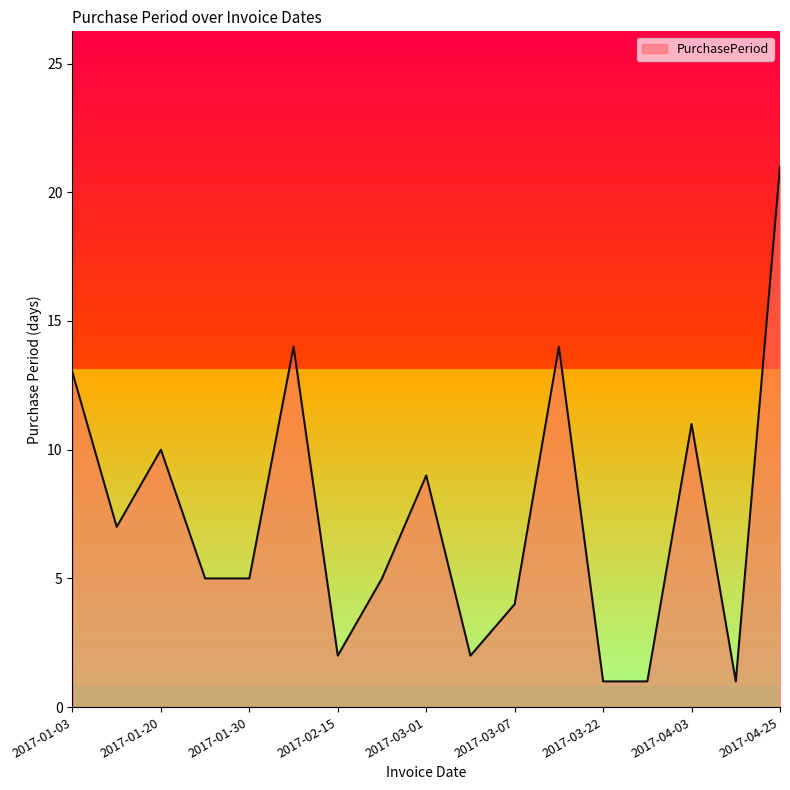

What is the difference between the maximum and minimum values?

20